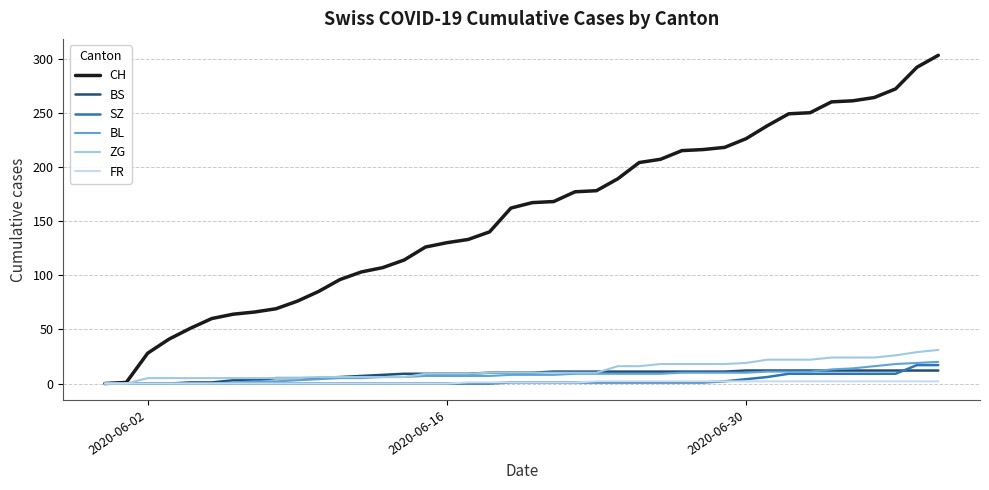

What is the maximum value shown in the chart?

303